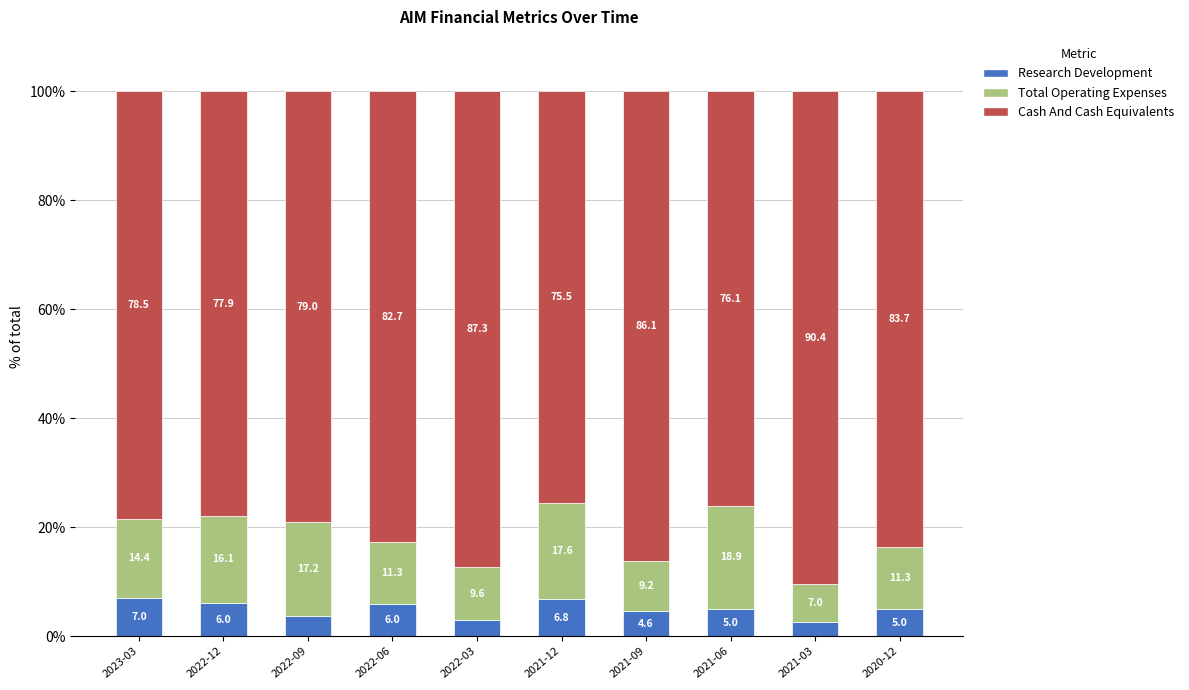

Read the Research Development value at 2022-09.

3.7